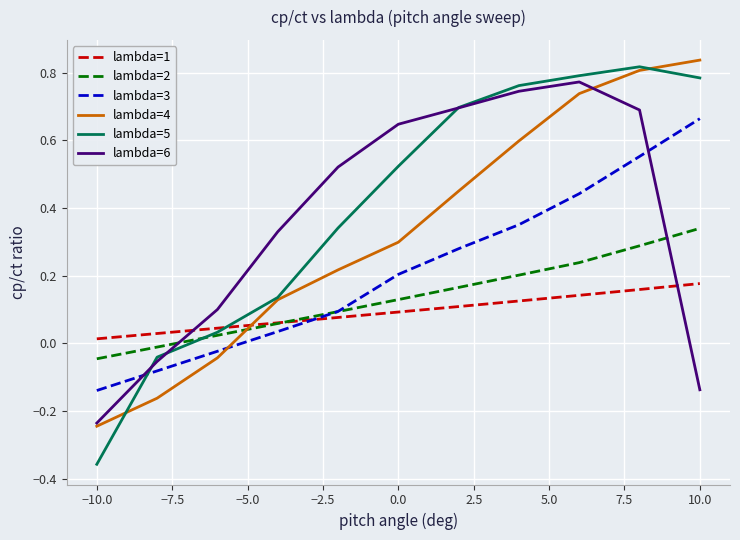

True or false: lambda=2 and lambda=4 intersect in this chart.

True